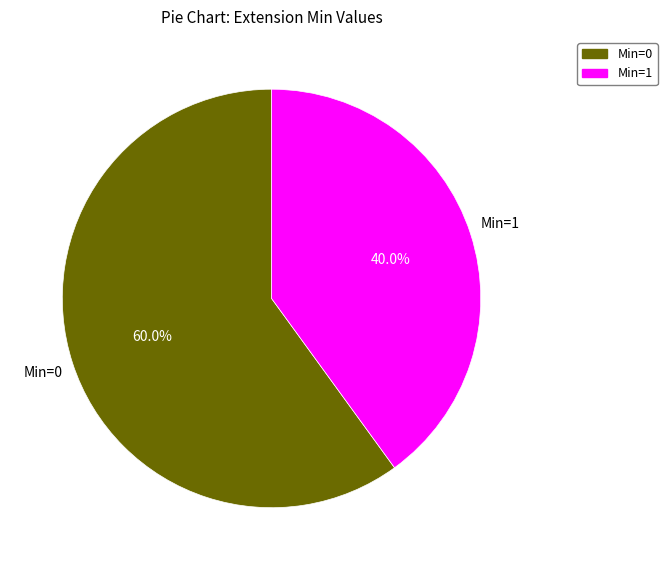

Does any single category account for the majority?

Yes